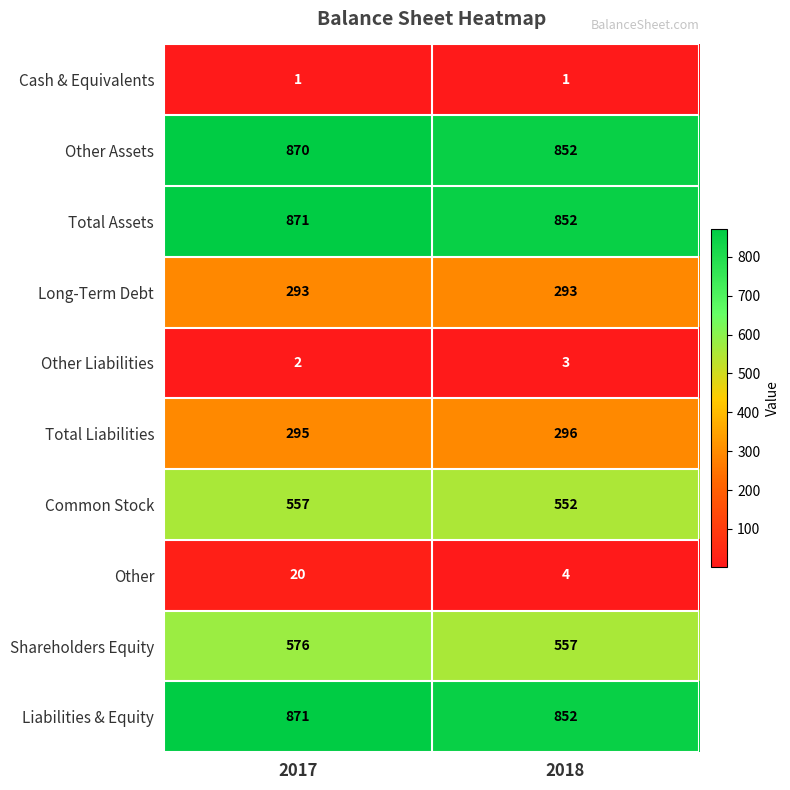

What is the spread (max minus min) of values at 2018?

851